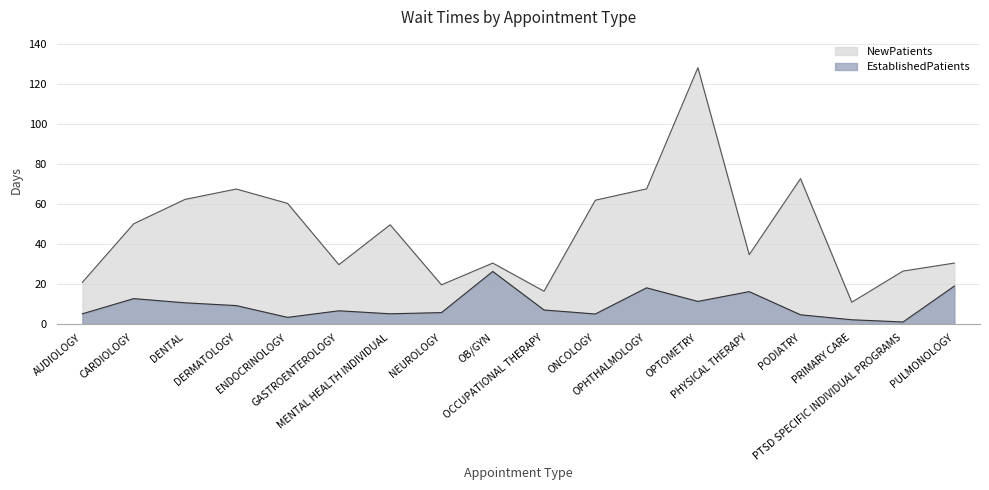

How many data points does each series have?

18